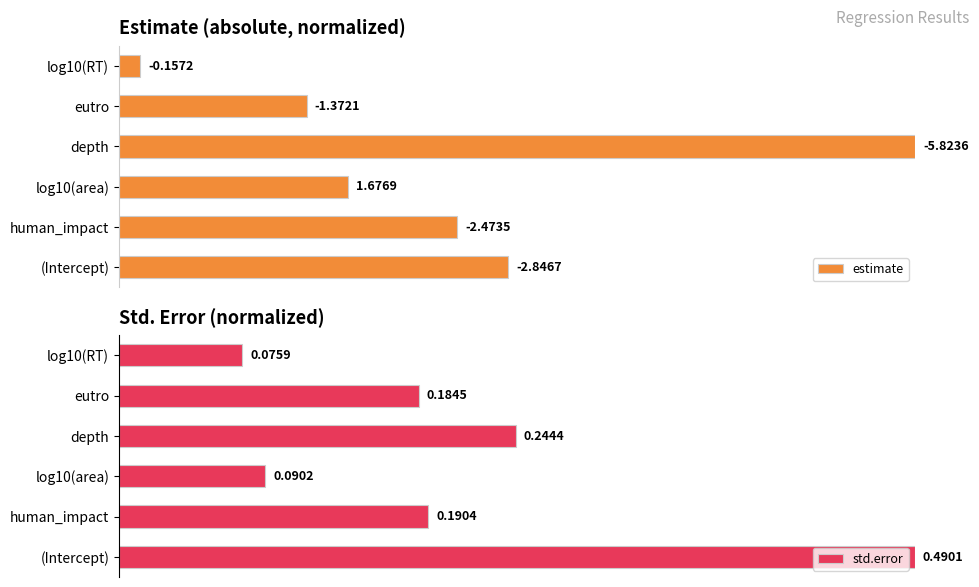

What is the difference between the maximum and second lowest values in the std.error series?

0.8